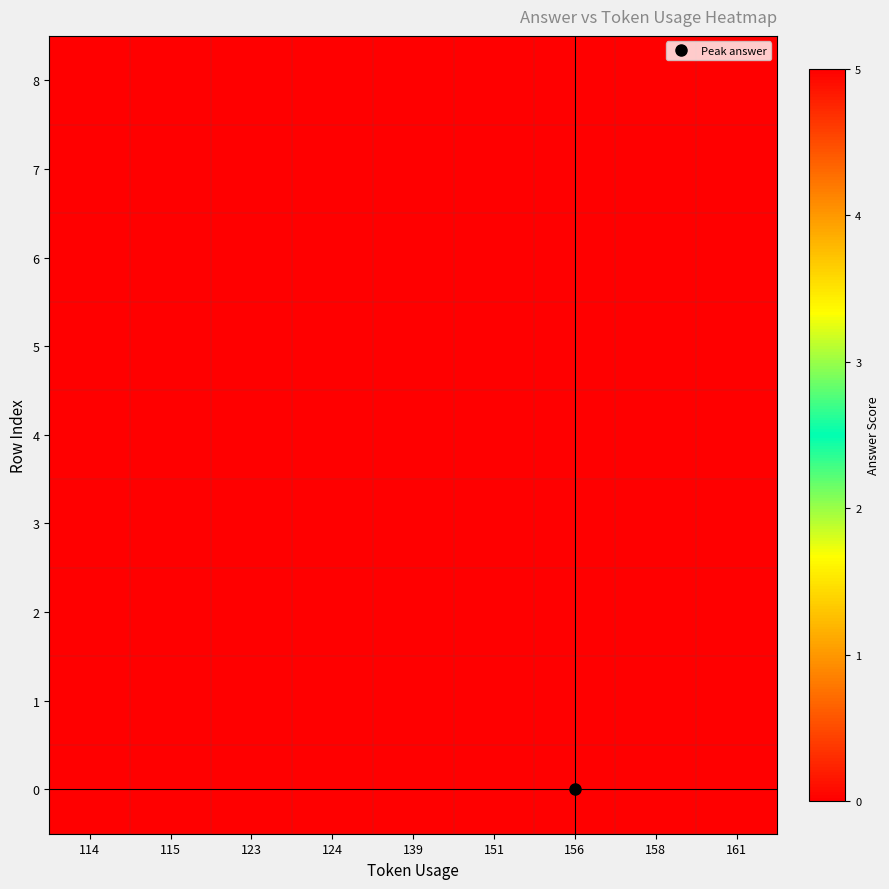

Reading left to right, transcribe all the data shown in this chart.

0: 114=0	115=0	123=0	124=0	139=0	151=0	156=5	158=0	161=0
1: 114=0	115=0	123=0	124=0	139=0	151=0	156=0	158=5	161=0
2: 114=0	115=0	123=5	124=0	139=0	151=0	156=0	158=0	161=0
3: 114=0	115=5	123=0	124=0	139=0	151=0	156=0	158=0	161=0
4: 114=0	115=0	123=0	124=0	139=0	151=0	156=0	158=0	161=5
5: 114=5	115=0	123=0	124=0	139=0	151=0	156=0	158=0	161=0
6: 114=0	115=0	123=0	124=0	139=5	151=0	156=0	158=0	161=0
7: 114=0	115=0	123=0	124=5	139=0	151=0	156=0	158=0	161=0
8: 114=0	115=0	123=0	124=0	139=0	151=5	156=0	158=0	161=0